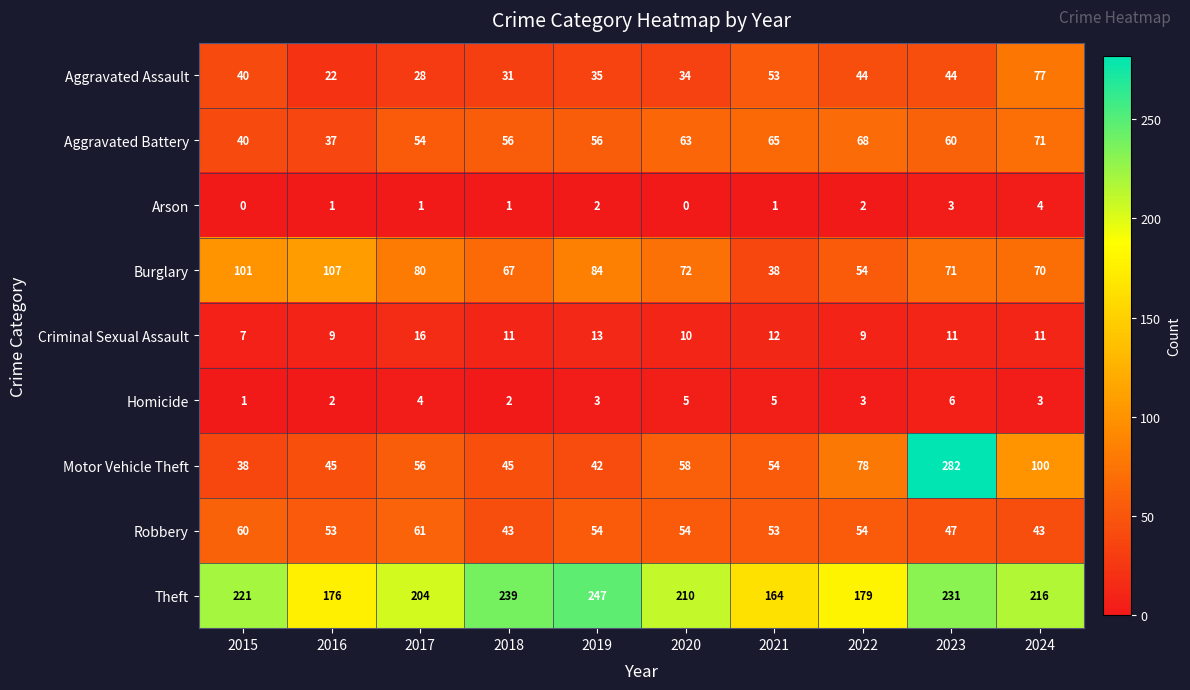

Between 2017 and 2021, which series saw the biggest shift?

Burglary